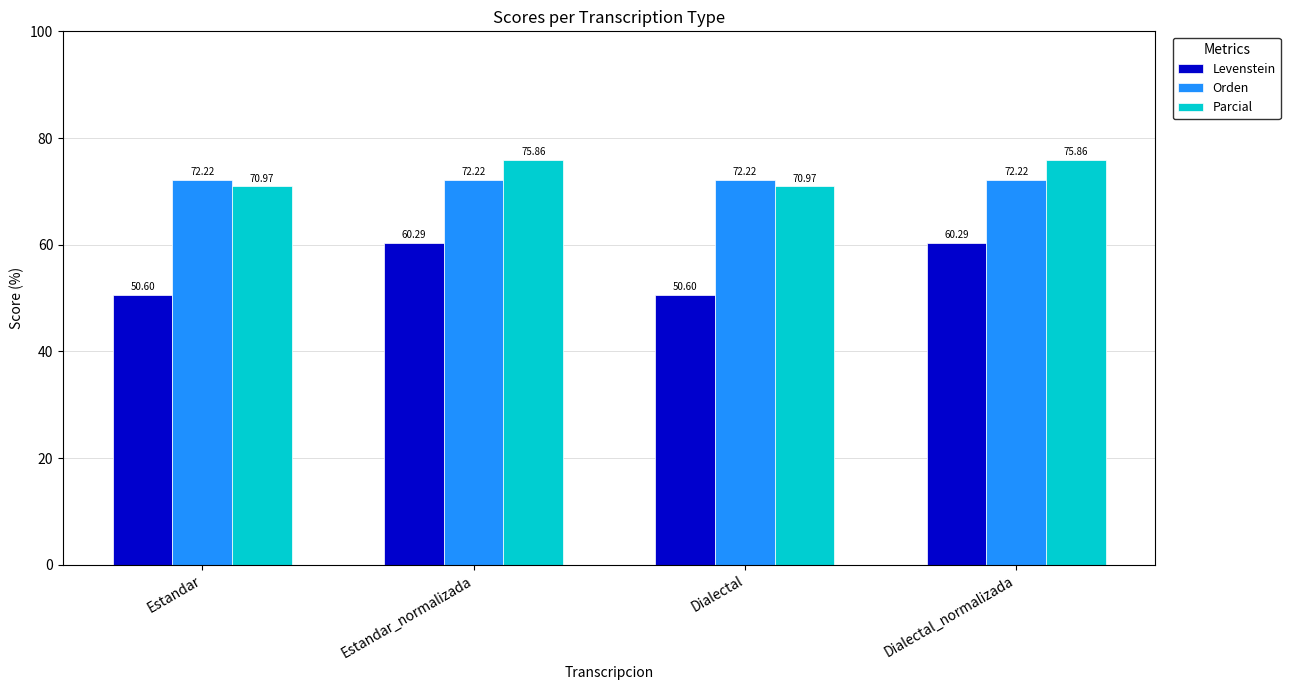

Which series has the largest range (max minus min)?

Levenstein